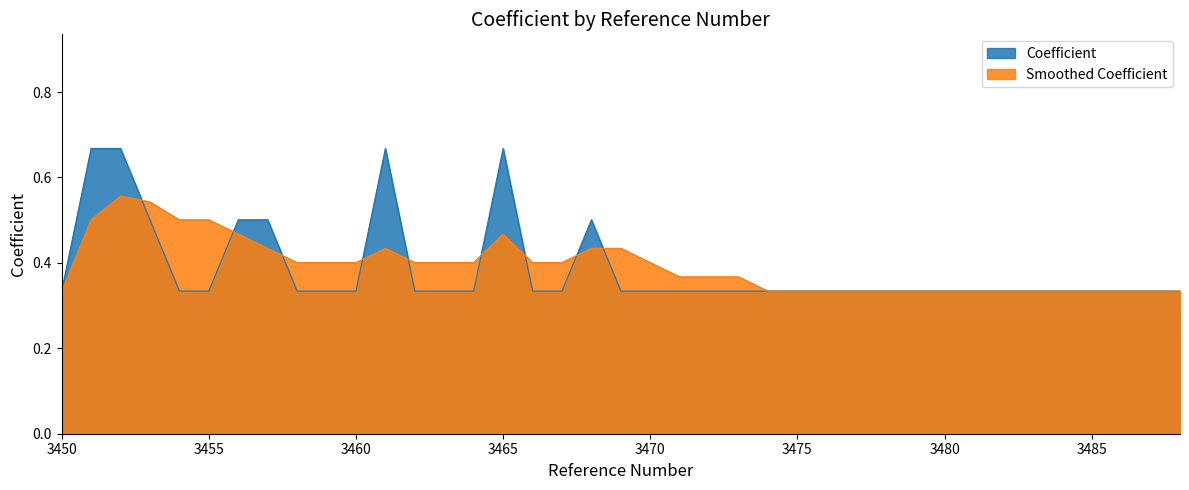

List the labels in order of value, largest first.

3451, 3452, 3461, 3465, 3453, 3456, 3457, 3468, 3450, 3454, 3455, 3458, 3459, 3460, 3462, 3463, 3464, 3466, 3467, 3469, 3471, 3472, 3473, 3474, 3475, 3476, 3477, 3478, 3479, 3480, 3481, 3482, 3483, 3484, 3485, 3486, 3487, 3488